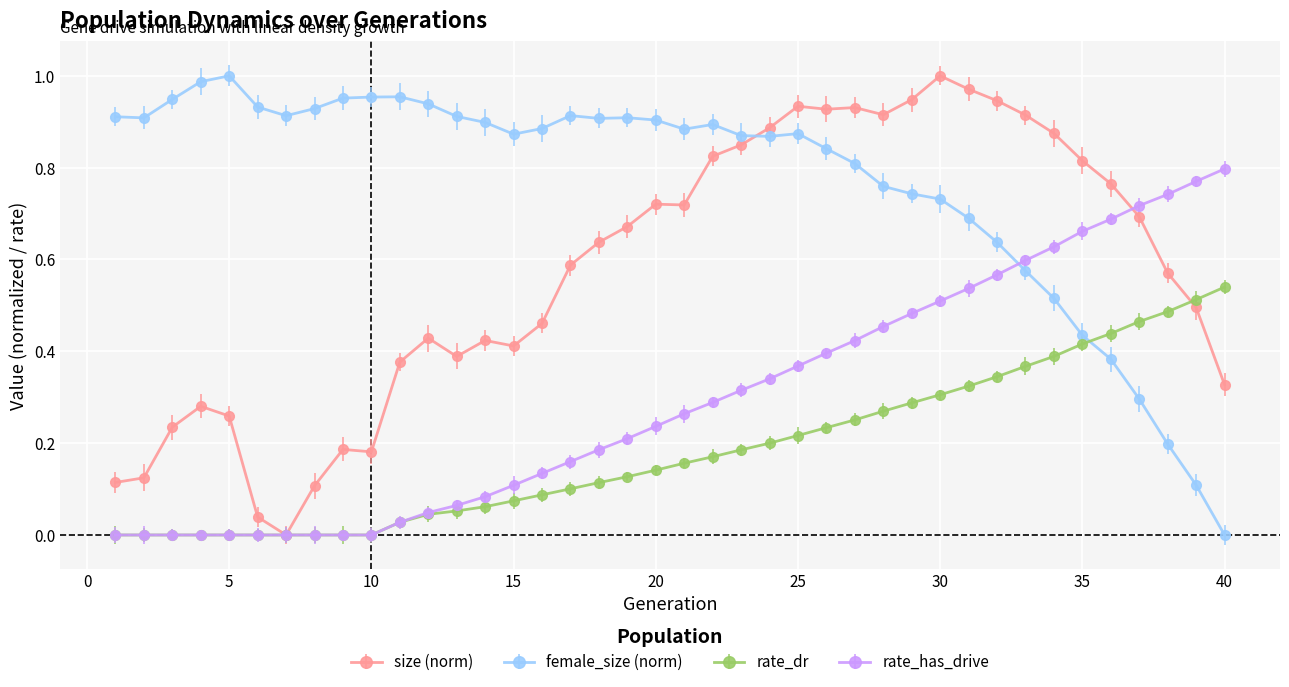

Which series ends up on top after the final intersection of size (norm) and female_size (norm)?

size (norm)